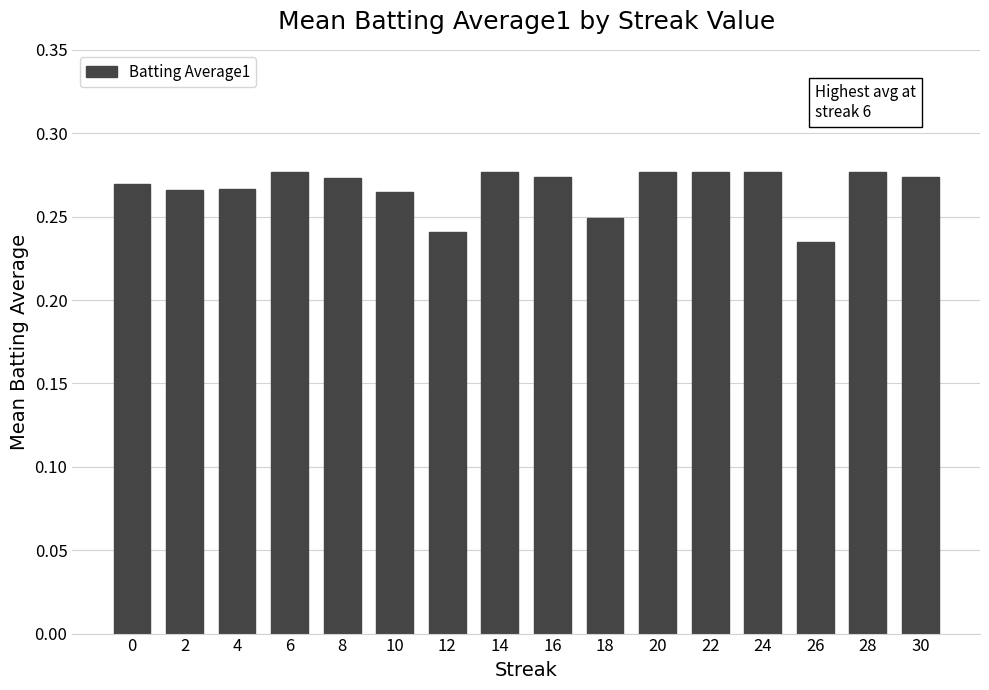

What is the sum of all values?

4.3